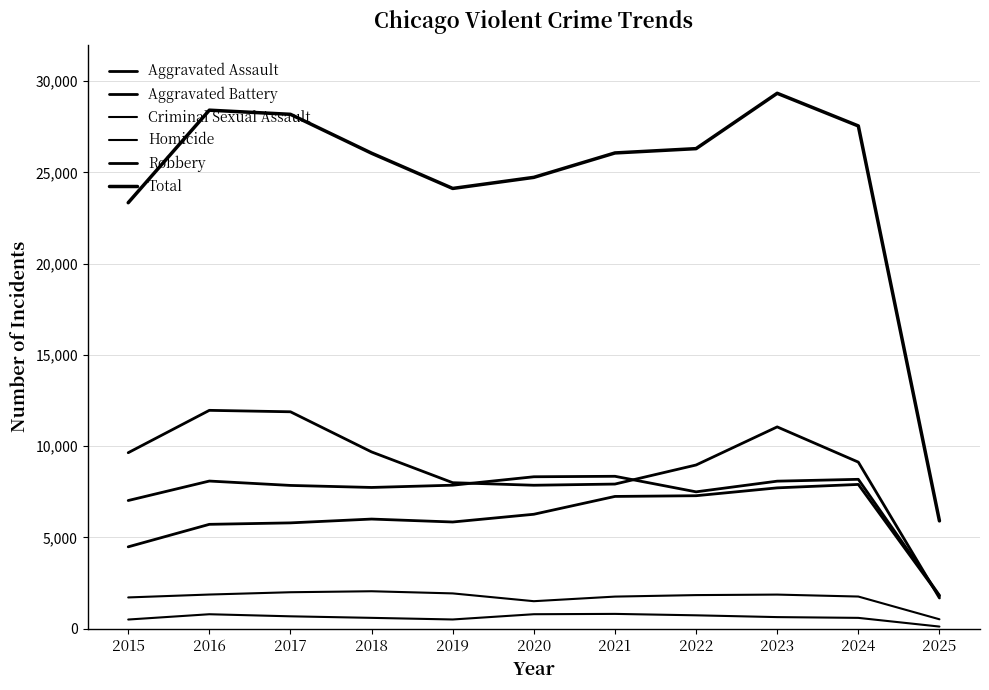

Does the chart display data point markers on the line(s)?

No